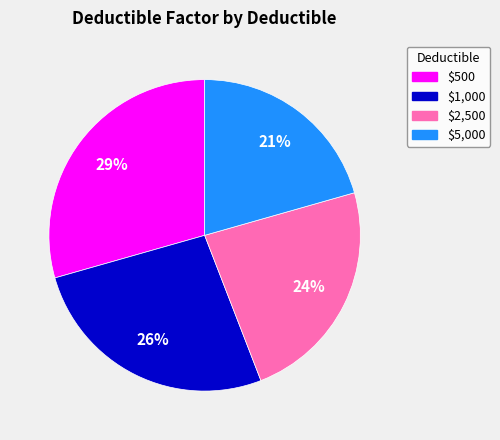

Which category has the biggest portion of the pie?

$500